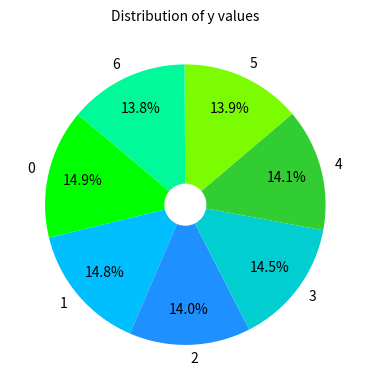

What percentage do 5 and 0 together represent?

28.8%